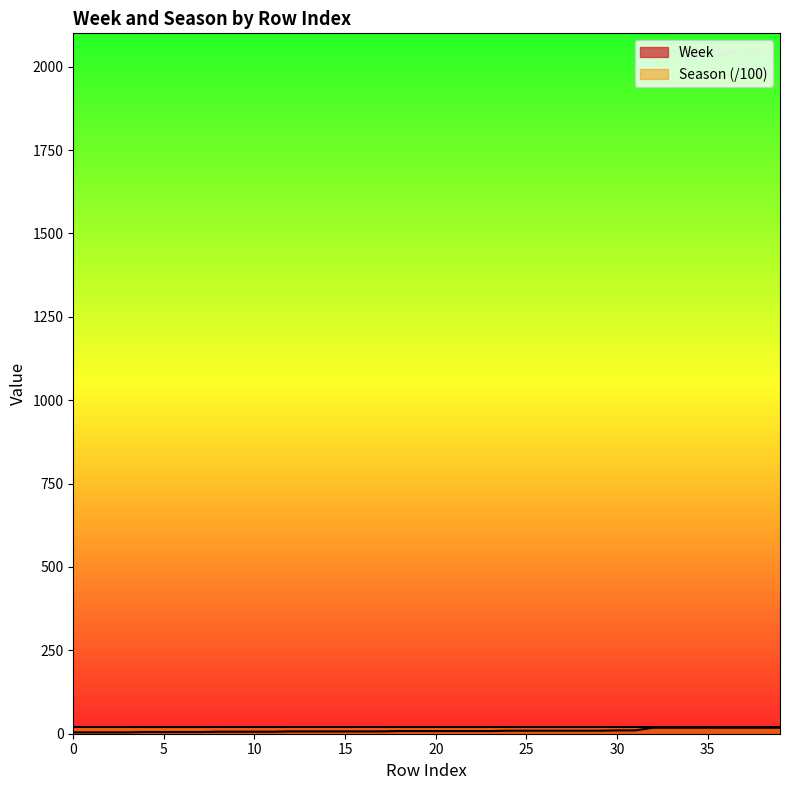

How many lines are shown in the chart?

2